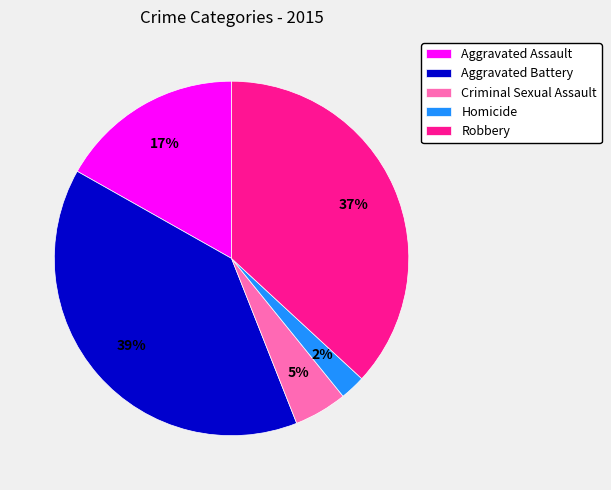

Is there a majority slice in this chart?

No